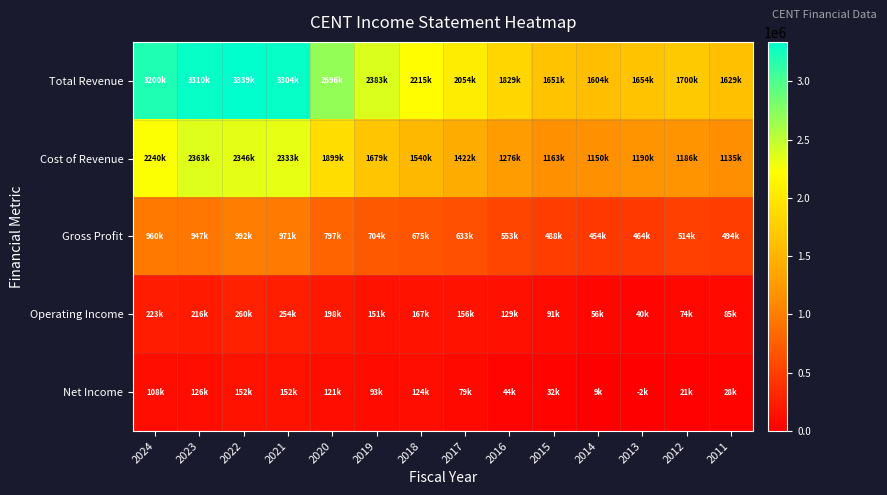

Reading left to right, what are all the values shown in this chart?

Total Revenue: 2024=3200500	2023=3310100	2022=3338600	2021=3303700	2020=2695500	2019=2383000	2018=2215400	2017=2054500	2016=1829000	2015=1650700	2014=1604400	2013=1653600	2012=1700000	2011=1628700
Cost of Revenue: 2024=2240400	2023=2363200	2022=2346300	2021=2332800	2020=1899000	2019=1679000	2018=1540000	2017=1421700	2016=1276000	2015=1162700	2014=1150300	2013=1189700	2012=1185900	2011=1134700
Gross Profit: 2024=960000	2023=946800	2022=992300	2021=970900	2020=796600	2019=704000	2018=675400	2017=632800	2016=553100	2015=488100	2014=454000	2013=463900	2012=514200	2011=493900
Operating Income: 2024=222600	2023=216200	2022=260000	2021=254500	2020=198000	2019=151400	2018=167300	2017=156100	2016=129400	2015=91400	2014=56200	2013=40200	2012=74400	2011=85200
Net Income: 2024=108000	2023=125600	2022=152200	2021=151700	2020=120700	2019=92800	2018=123600	2017=78800	2016=44500	2015=32000	2014=8800	2013=-1900	2012=21200	2011=28300